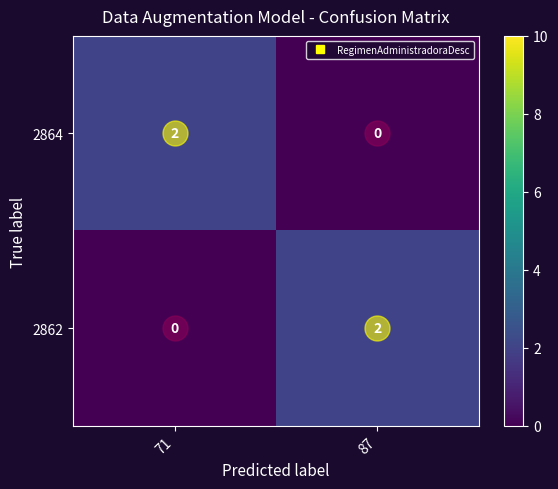

Is the value of 2862 at 71 greater than the value of 2864 at 71?

No